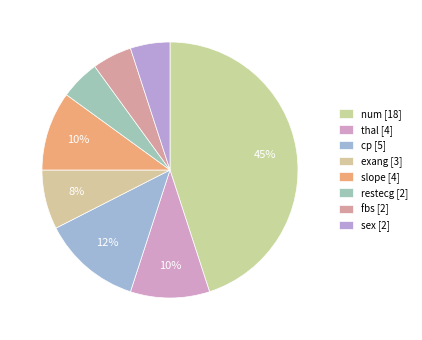

Which category has the smallest portion of the pie?

restecg